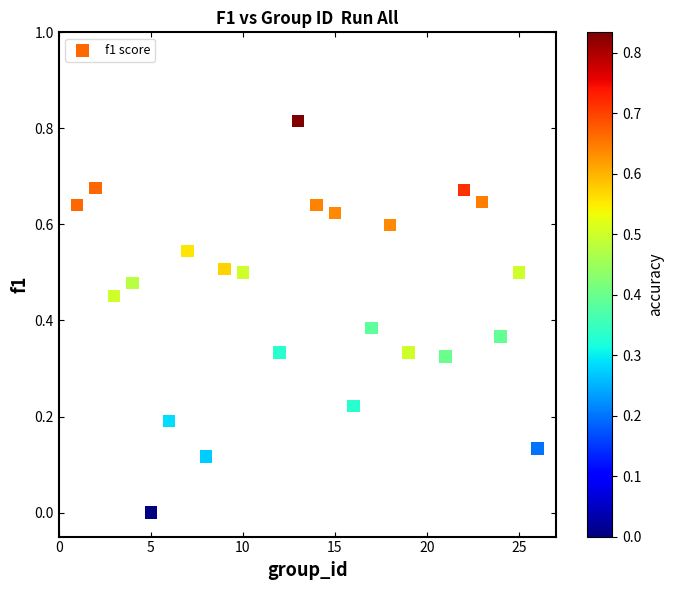

What is the range of X values (max minus min)?

25.0